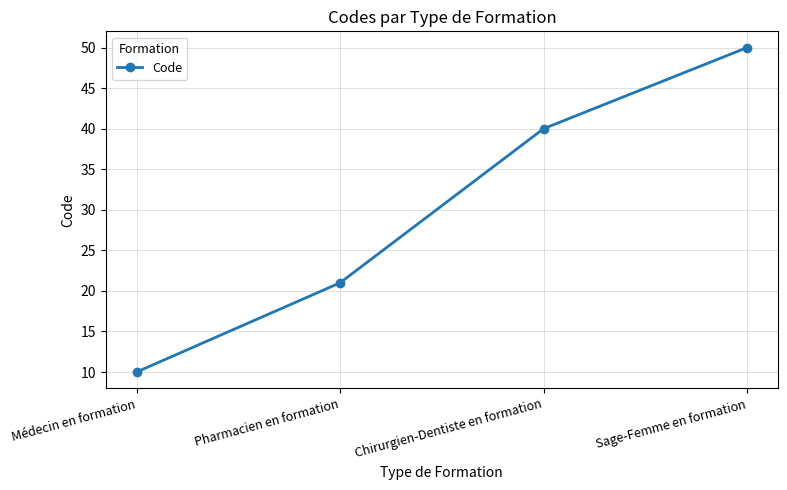

Does the chart have visible grid lines?

Yes